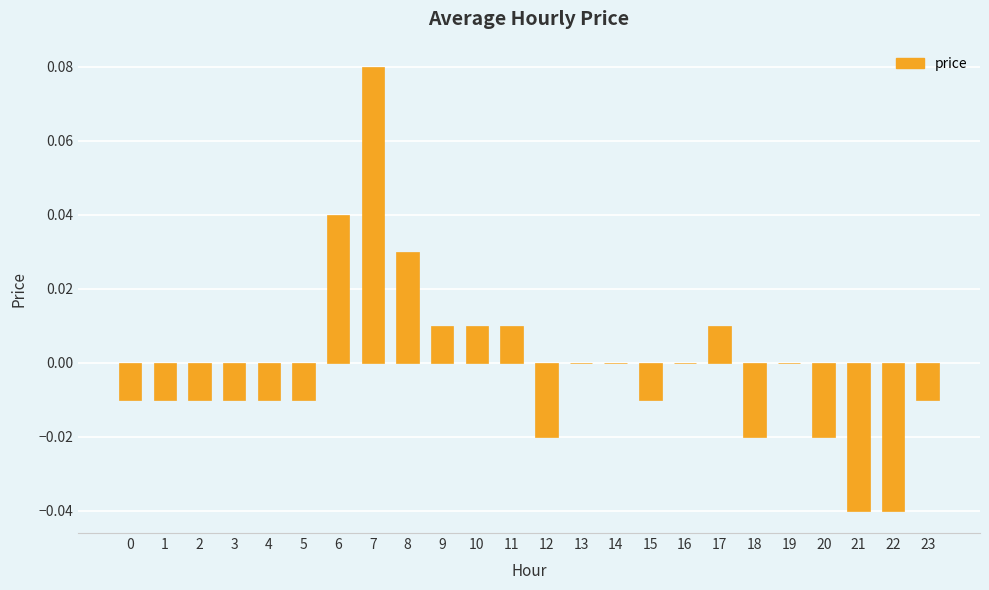

At which category does the chart reach its peak across all series?

7